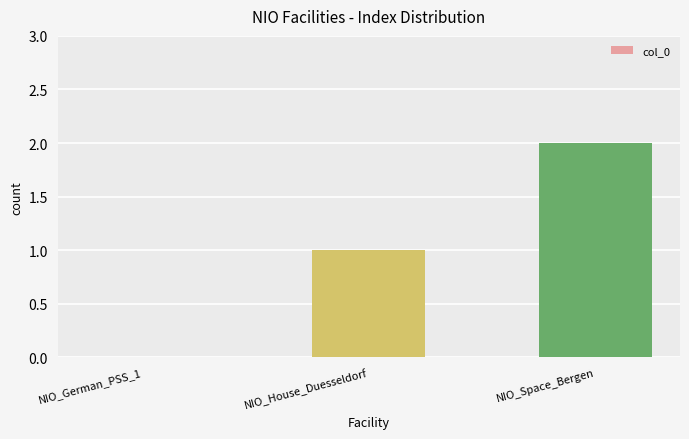

Reading left to right, list all the values displayed in this chart.

NIO_German_PSS_1=0	NIO_House_Duesseldorf=1	NIO_Space_Bergen=2